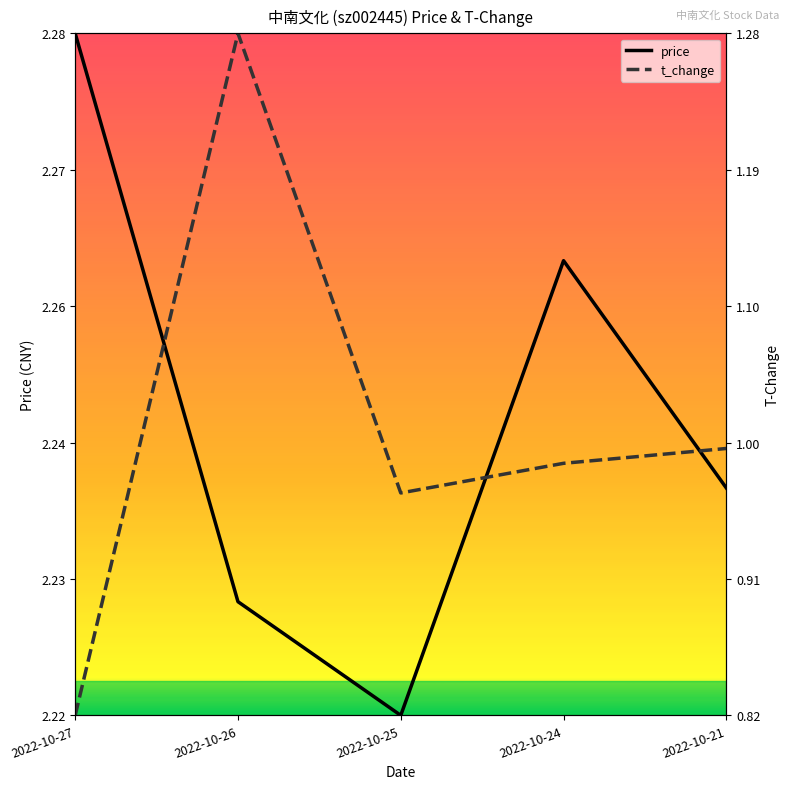

List the series in order of their overall mean, lowest first.

t_change, price